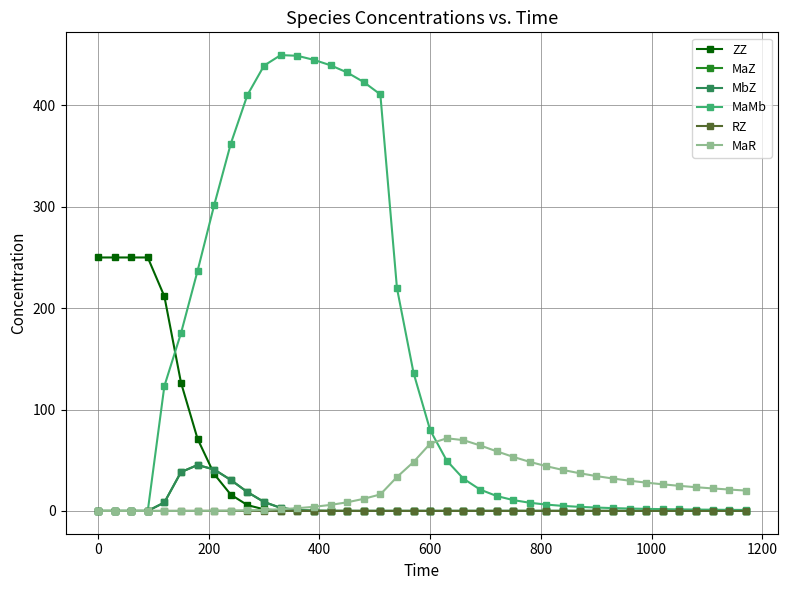

Which series has the largest range (max minus min)?

MaMb